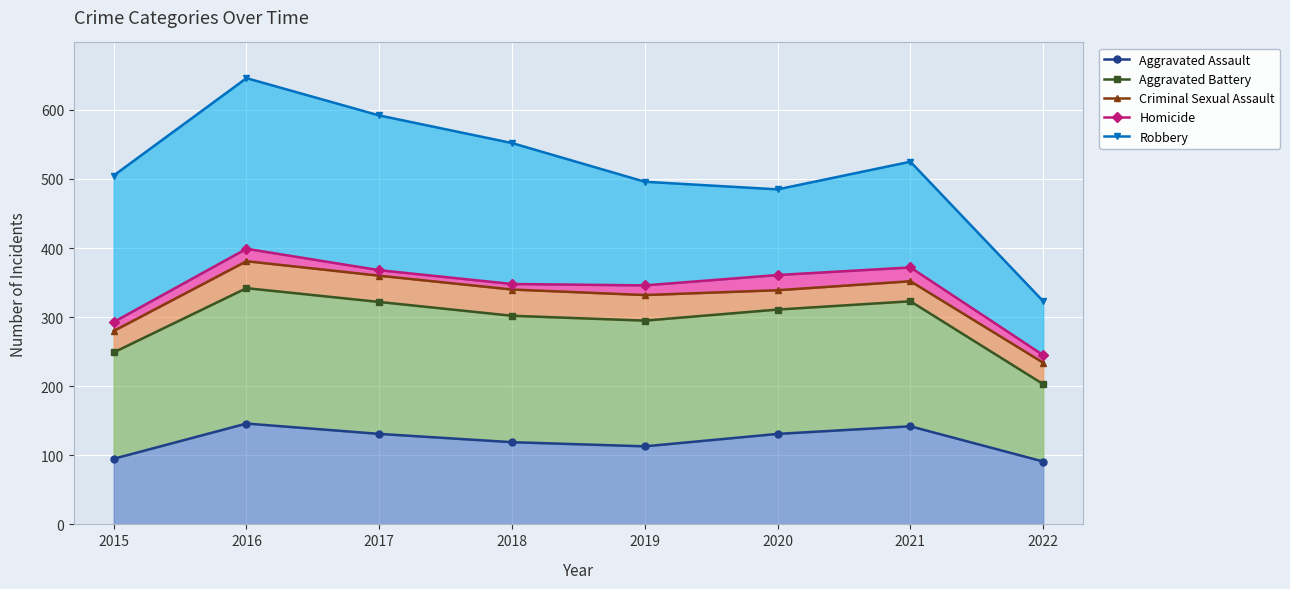

What is the total value across all series at 2020?

1627